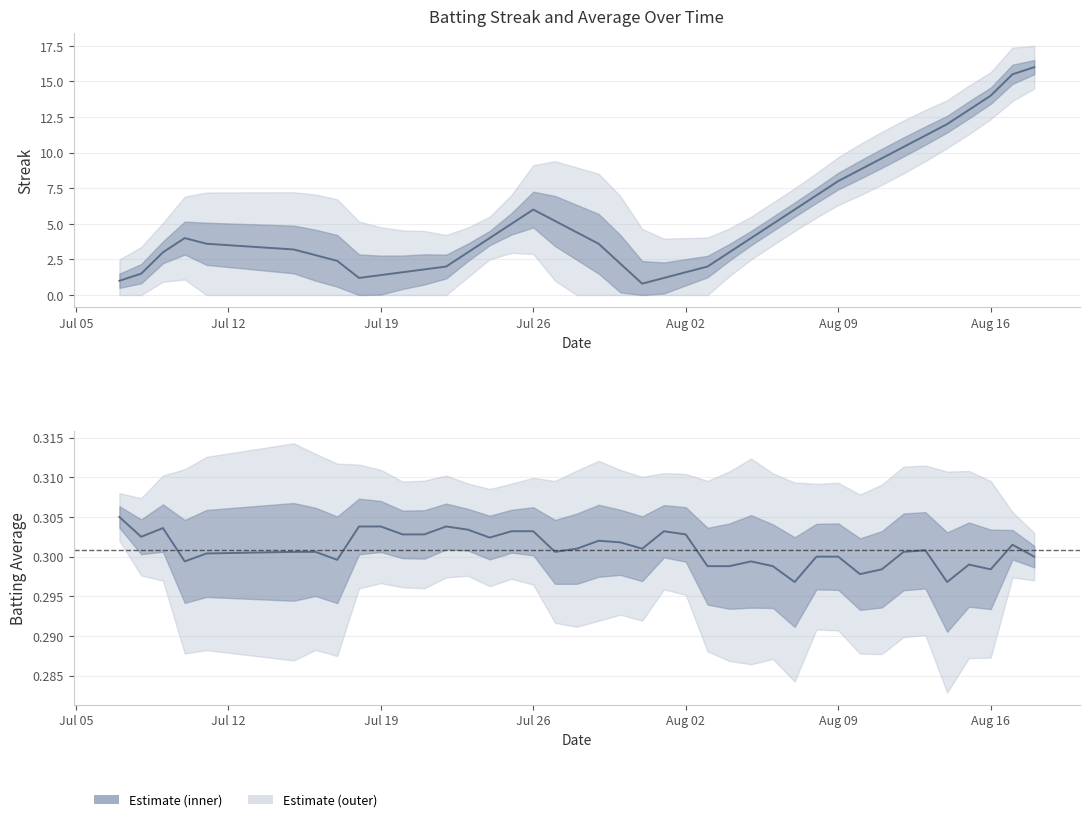

Which series changed the most between 5 and 8?

Streak